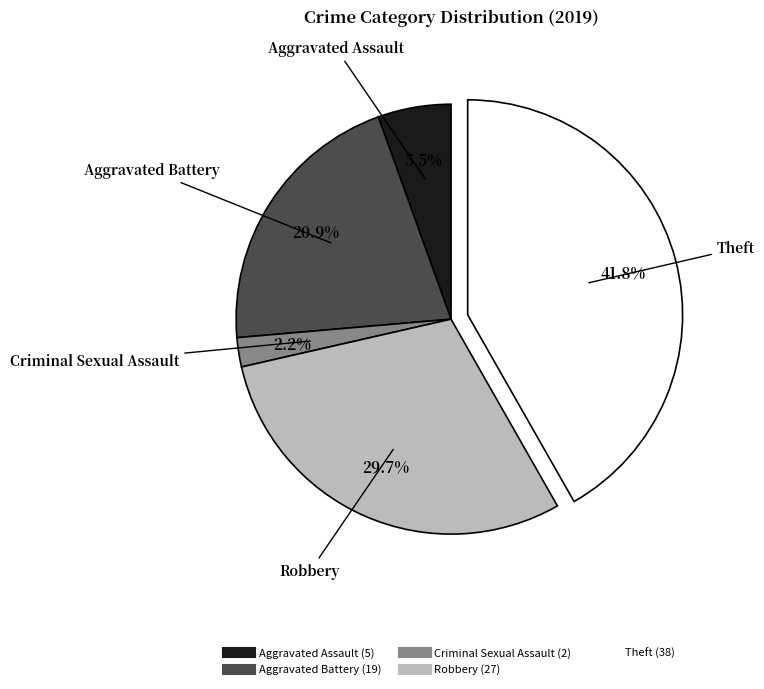

Between Criminal Sexual Assault and Aggravated Battery, which is larger?

Aggravated Battery